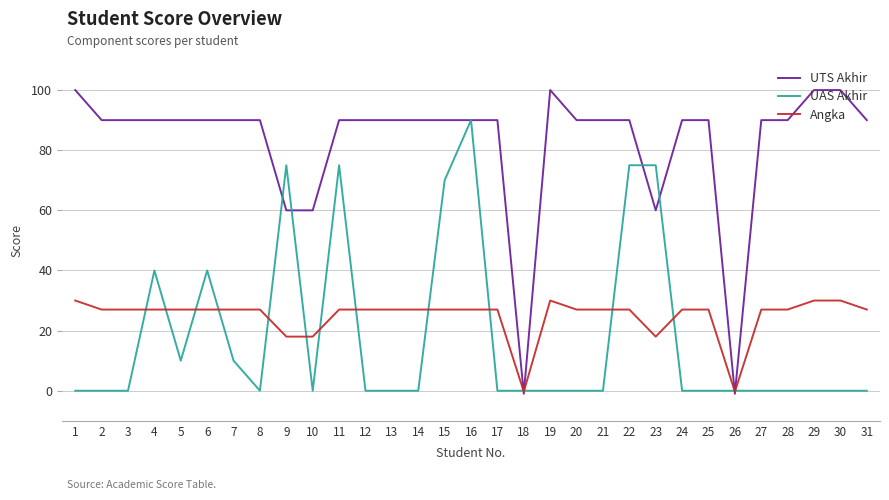

At which category is the sum across all series the highest?

16